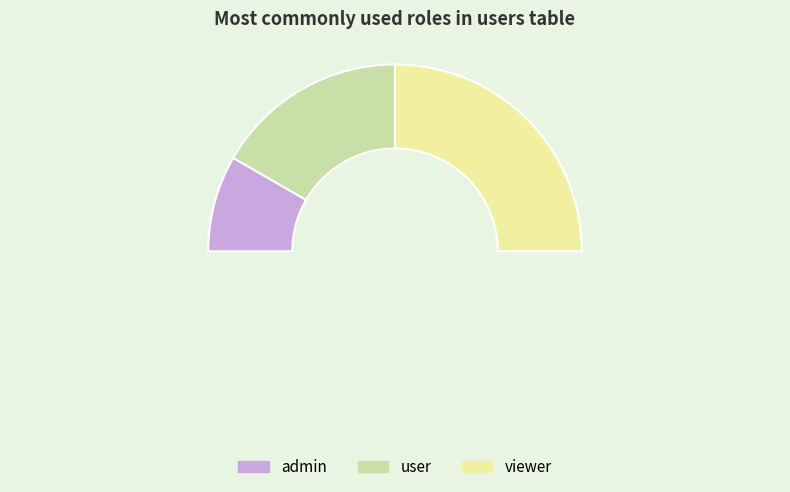

The user slice represents 33% of the pie. True or false?

True